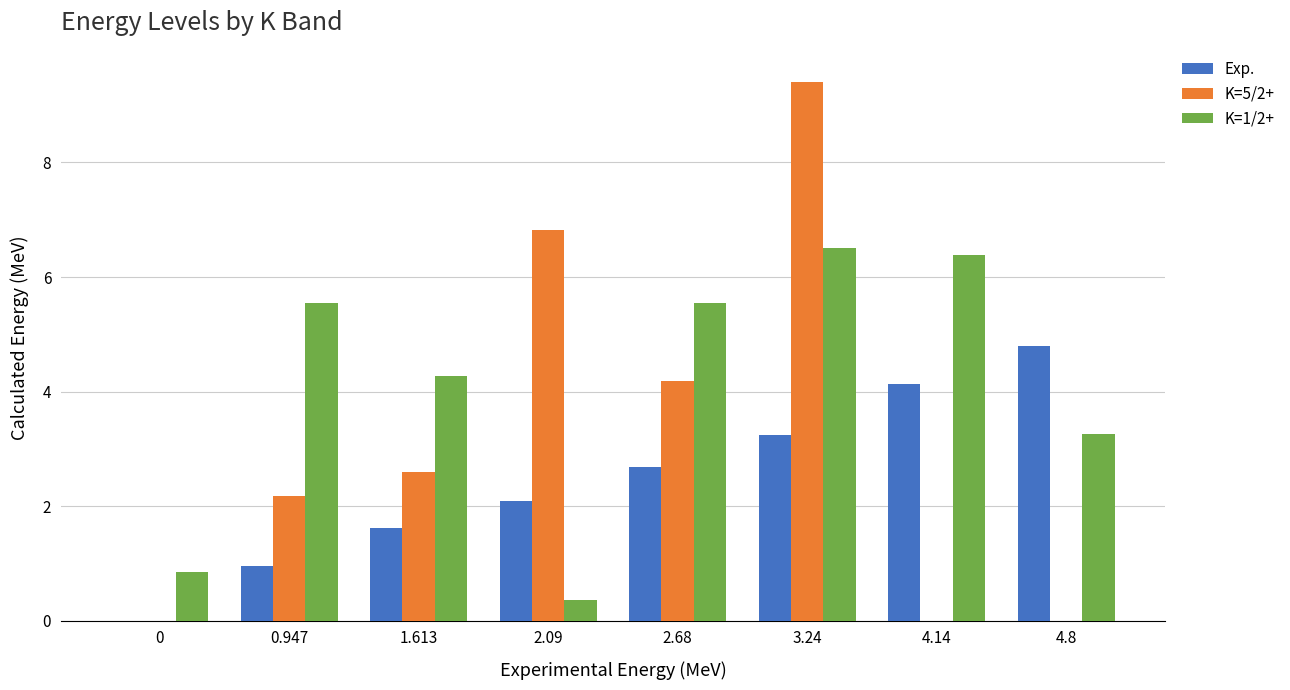

Between 1.613 and 3.24, which series saw the biggest shift?

K=5/2+